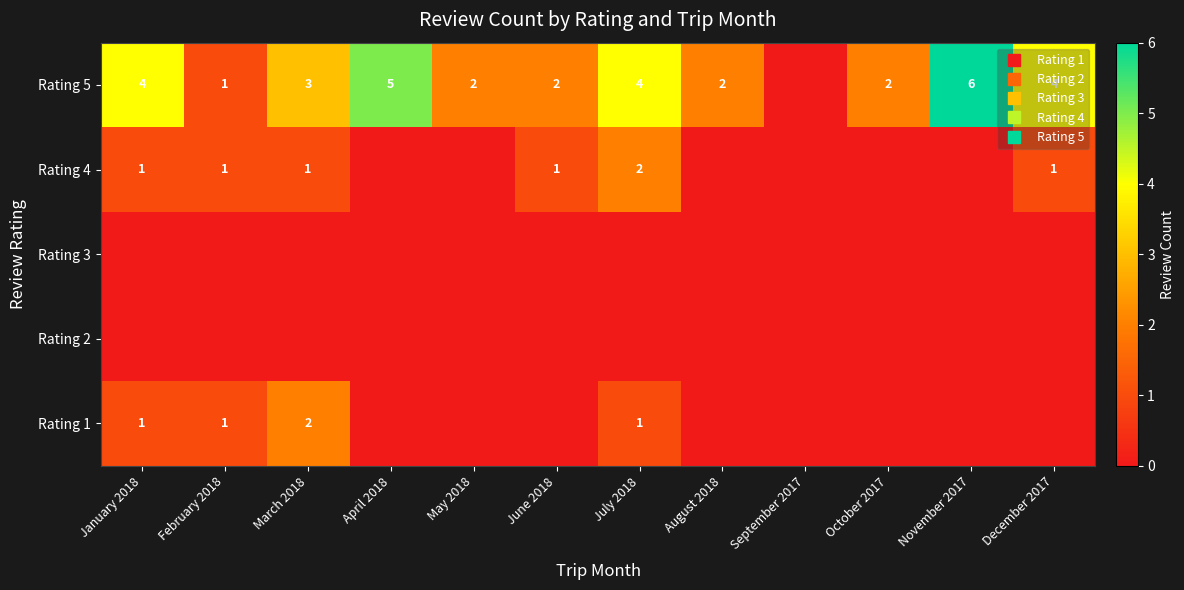

Is it true that Rating 2 equals 0 at February 2018?

True